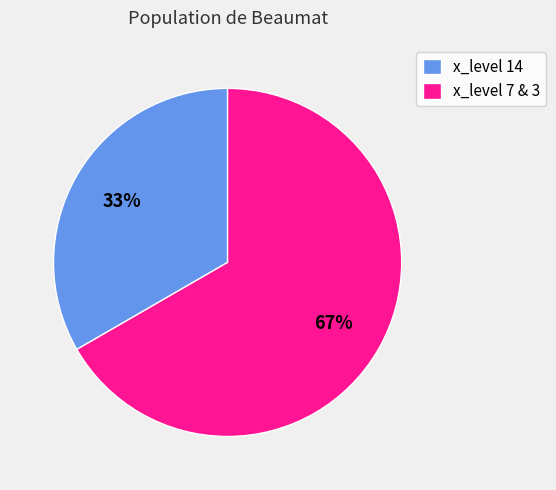

Which has a higher value, x_level 14 or x_level 7 & 3?

x_level 7 & 3